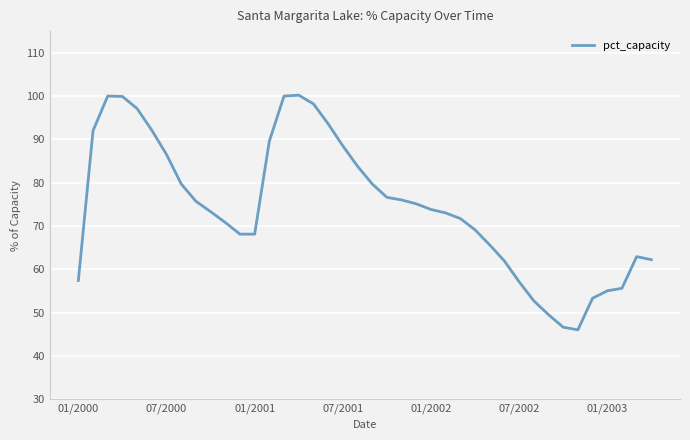

What is the greatest value displayed?

100.2